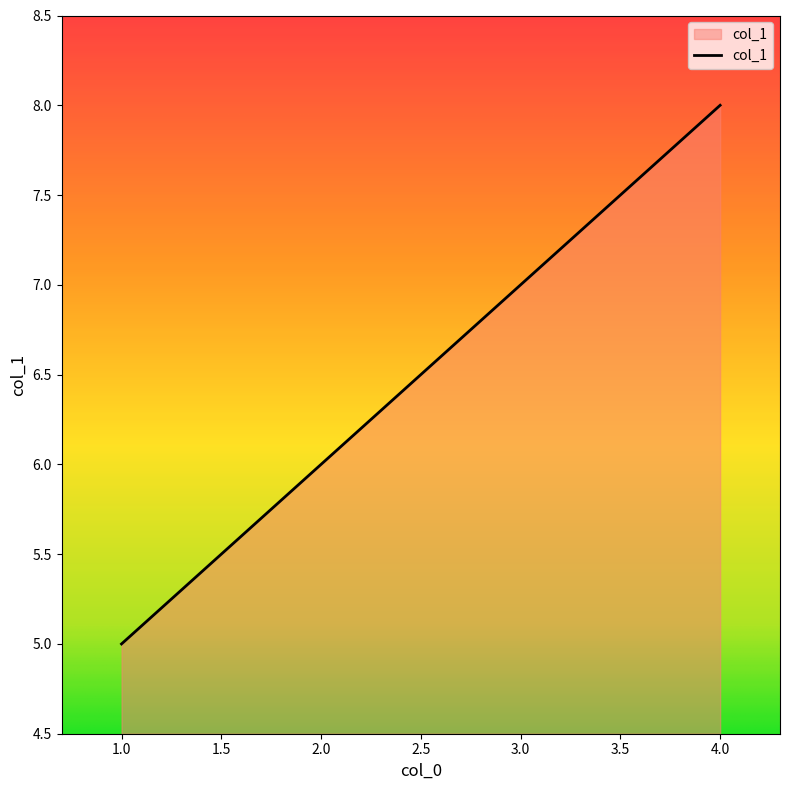

What value does the data have at 1.0?

5